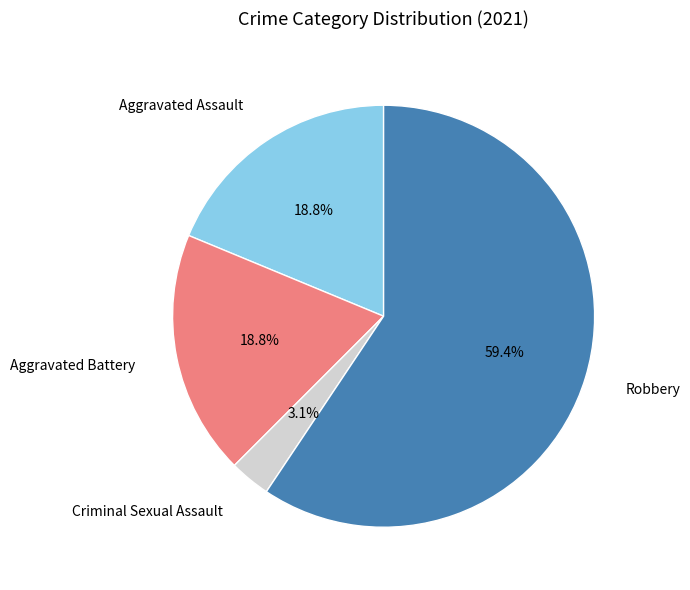

Count the number of slices in the pie.

4